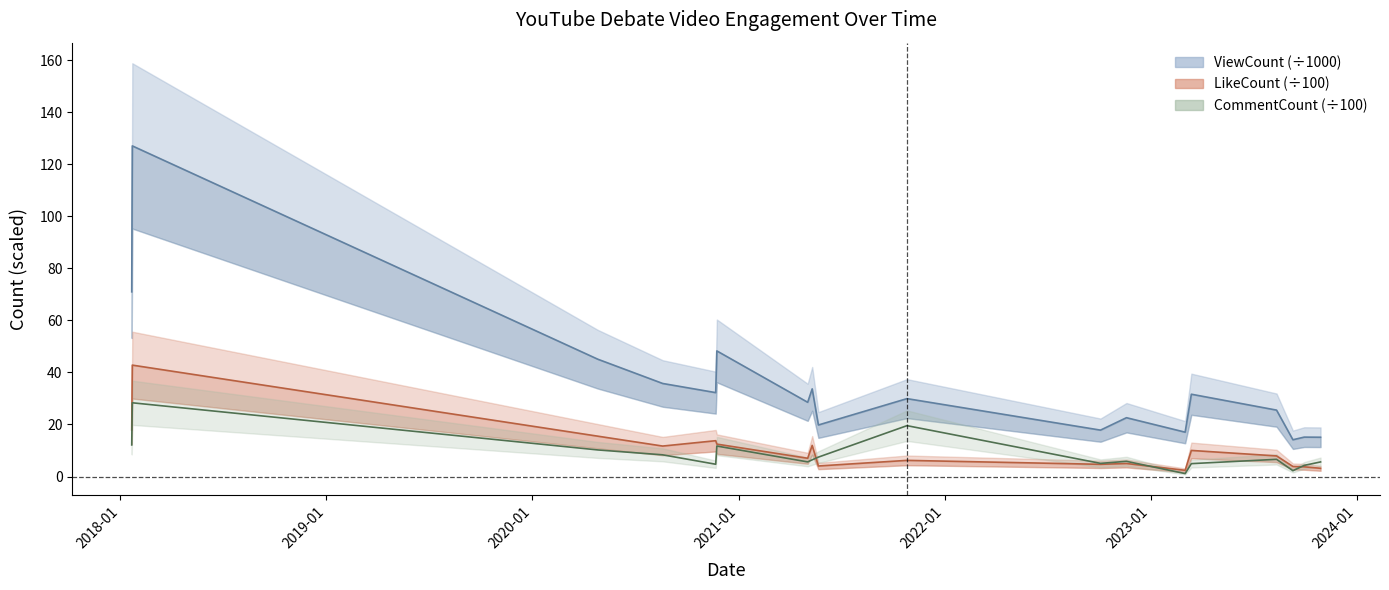

True or false: ViewCount (thousands) and LikeCount (hundreds) cross at least once.

False